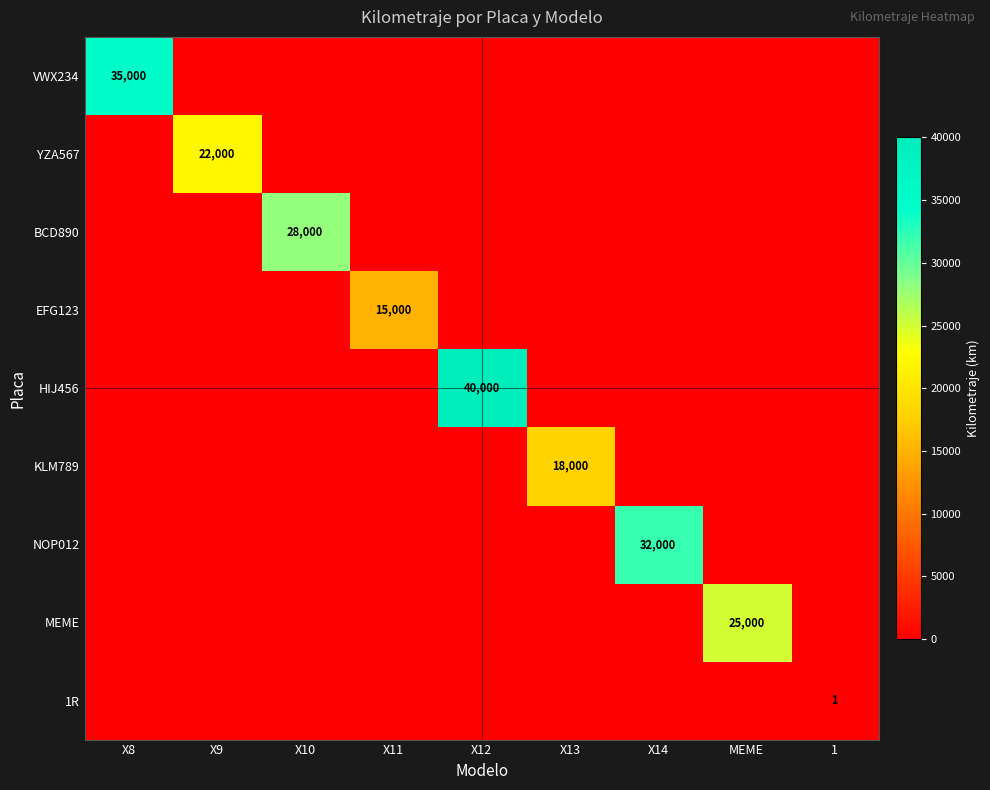

Is it true that EFG123 equals 15000 at X11?

True